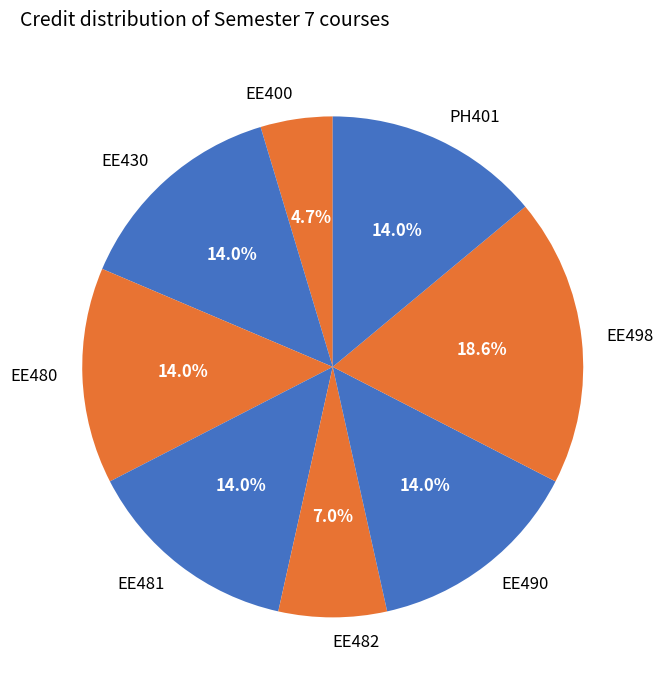

Is the sum of EE498 and EE400 greater than half?

No